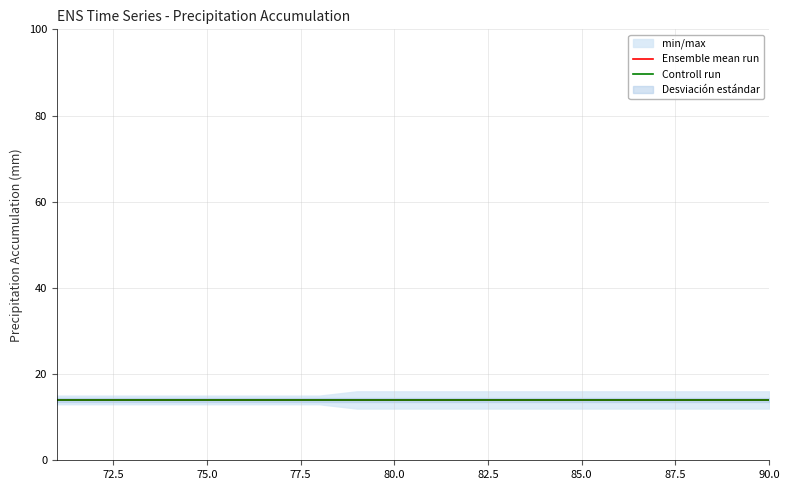

List the series in order of their peak value, highest first.

max, mean, control, min